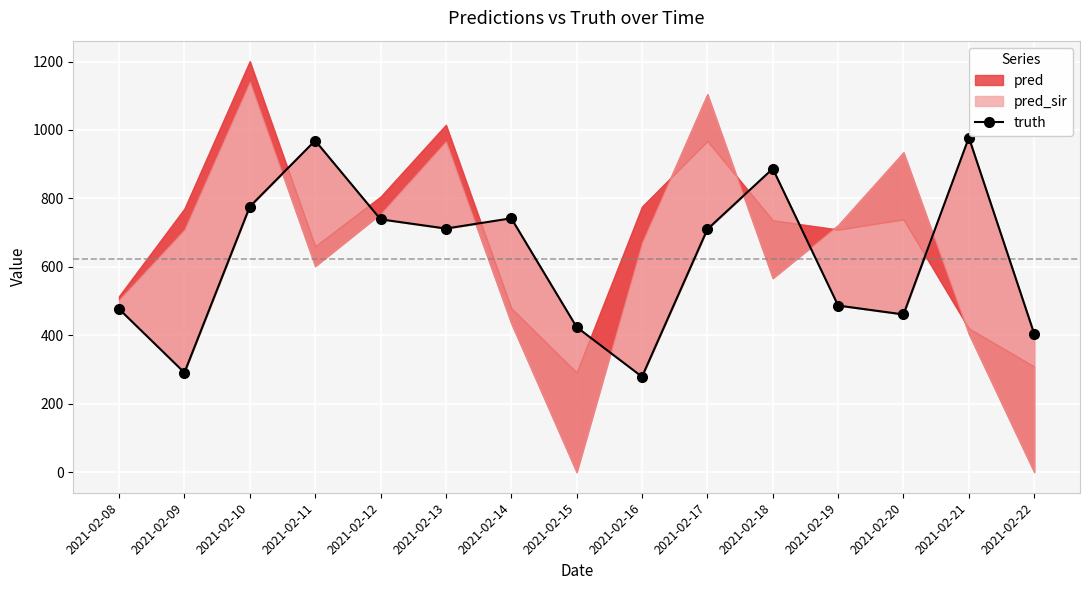

Reading left to right, extract all data points from this chart.

2021-02-08=477	2021-02-09=291	2021-02-10=776	2021-02-11=969	2021-02-12=739	2021-02-13=712	2021-02-14=742	2021-02-15=424	2021-02-16=279	2021-02-17=710	2021-02-18=887	2021-02-19=487	2021-02-20=461	2021-02-21=978	2021-02-22=404